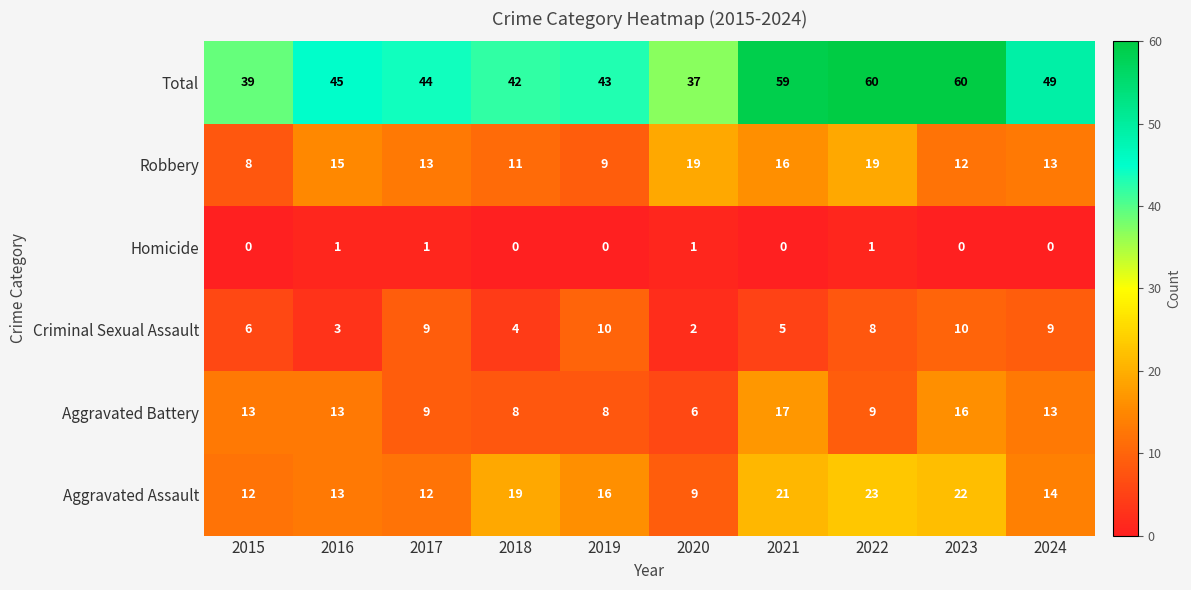

Rank the series by their maximum value, from highest to lowest.

Total, Aggravated Assault, Robbery, Aggravated Battery, Criminal Sexual Assault, Homicide